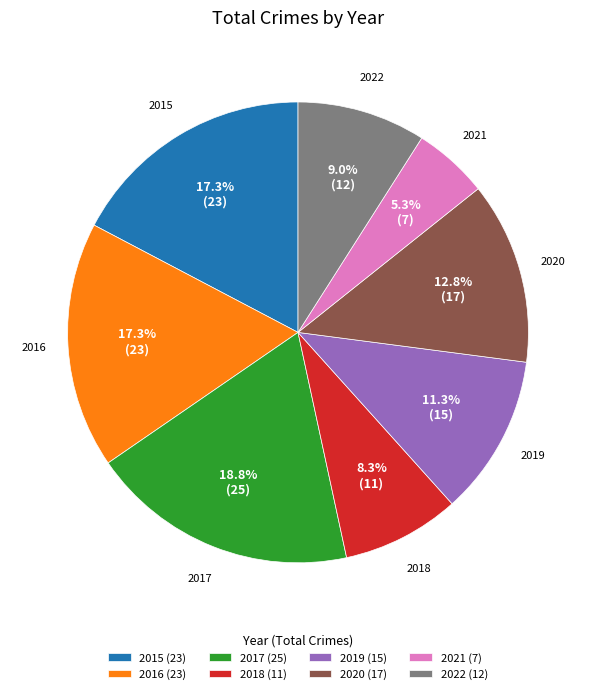

Is there any slice that represents more than half of the pie?

No